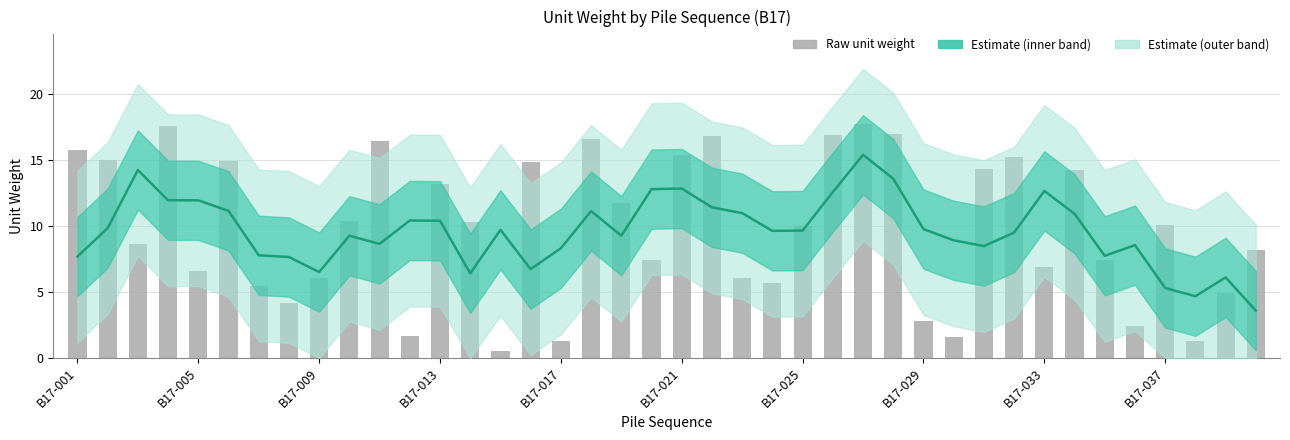

How many values in the Estimate (mean) series are below 9?

16